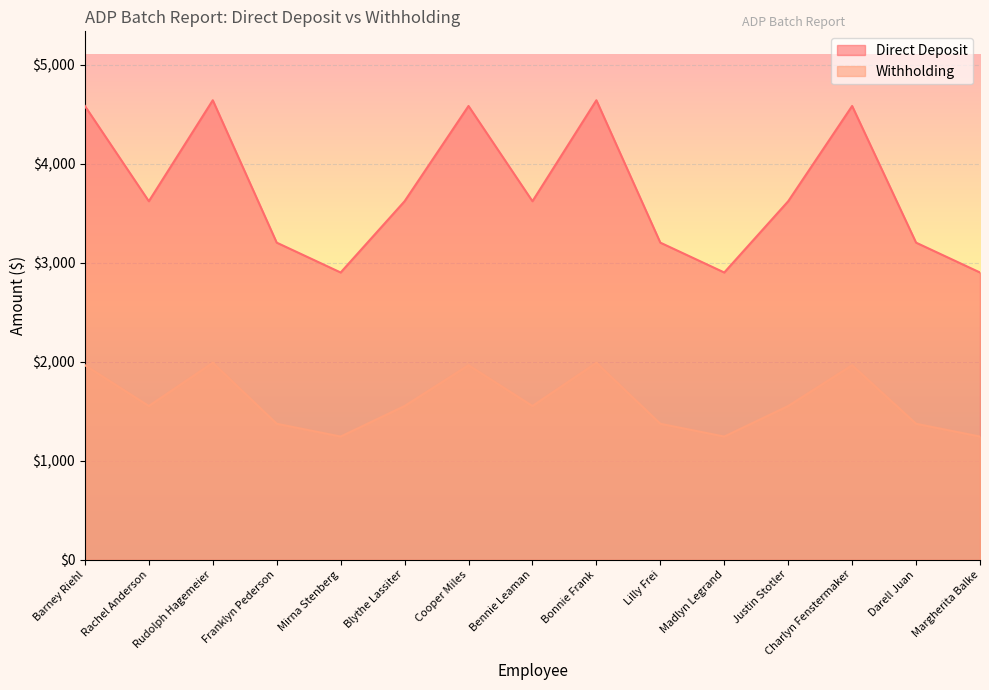

What is the difference between the Withholding values at Darell Juan and Margherita Balke?

129.3